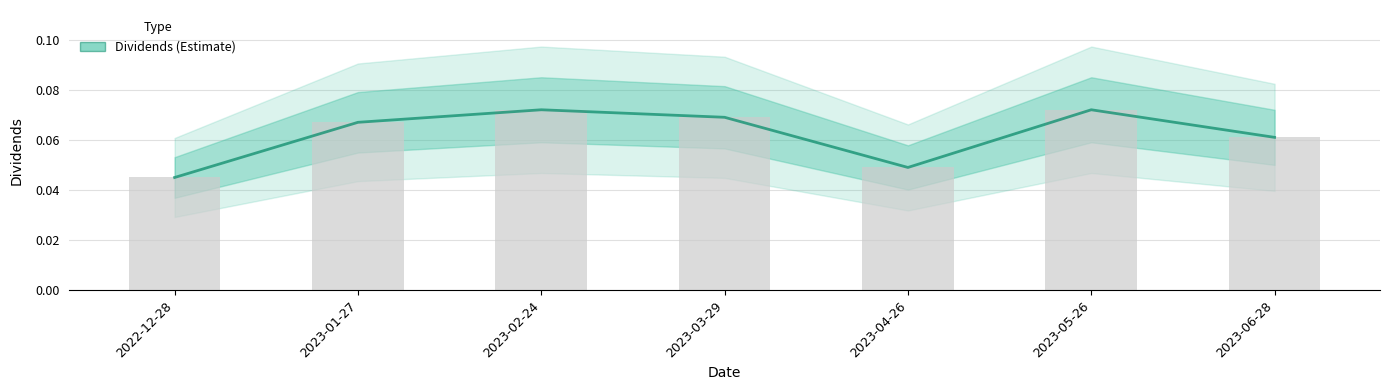

What is the sum of the values at 2023-04-26 and 2023-05-26?

0.1